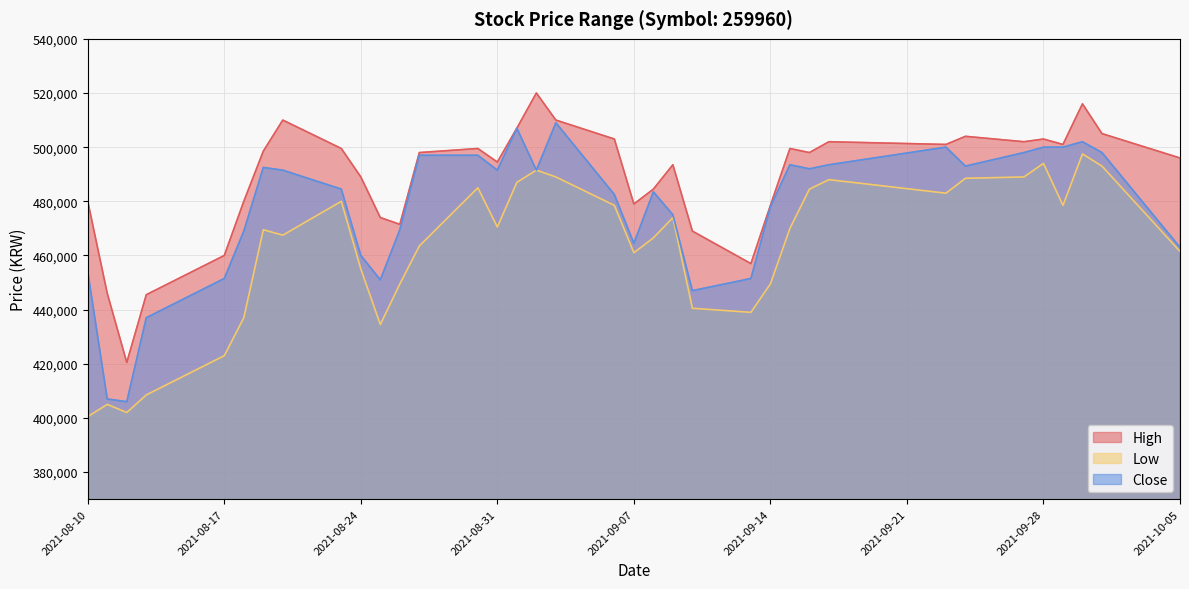

What are all the series names shown in the legend?

High, Low, Close